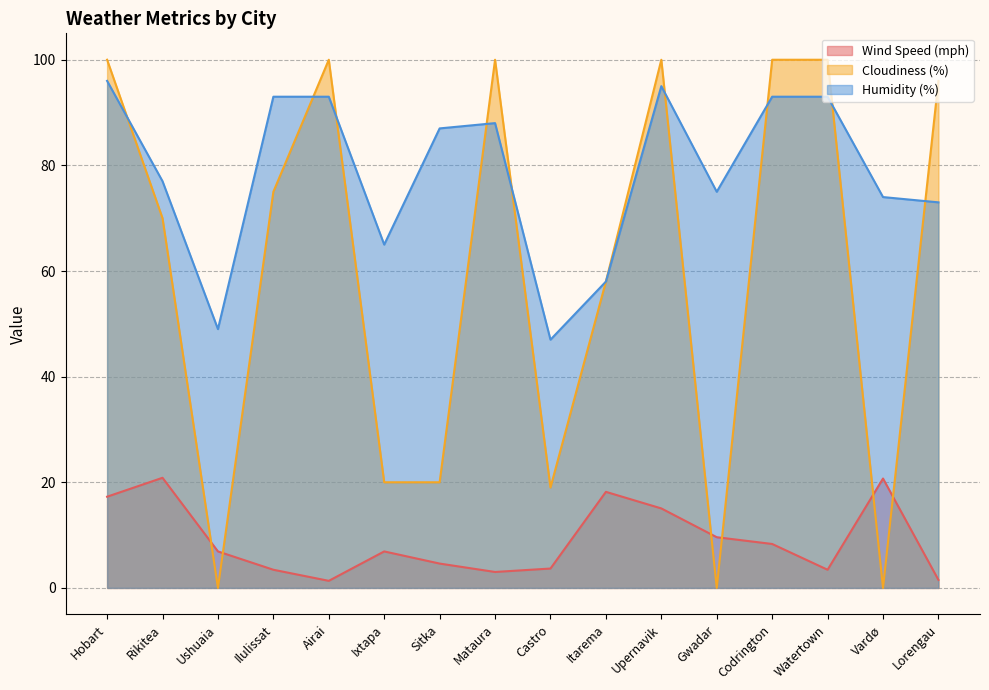

Which series changed the most between Ushuaia and Ixtapa?

Cloudiness (%)